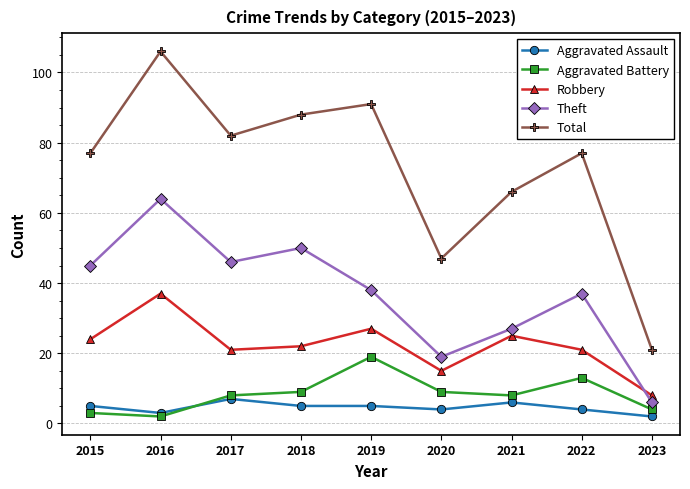

True or false: Aggravated Assault and Theft cross at least once.

False